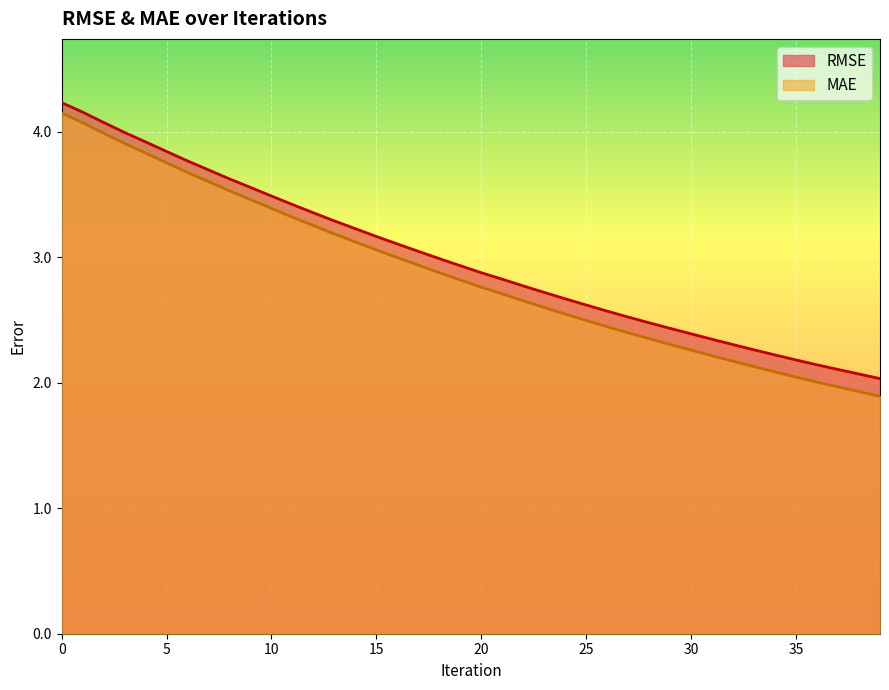

At how many categories does at least one series exceed 3?

18